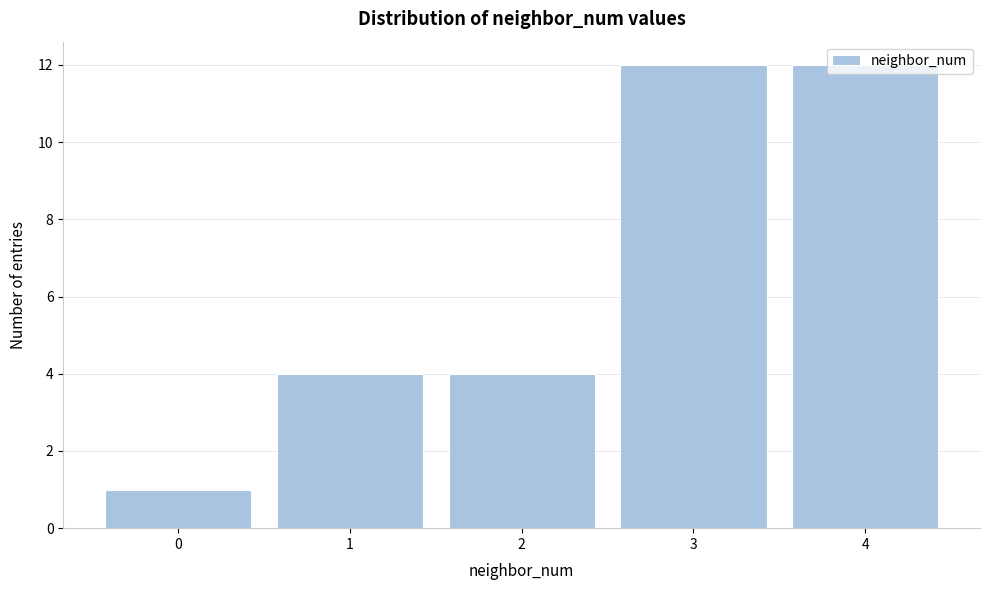

What is the greatest value displayed?

12